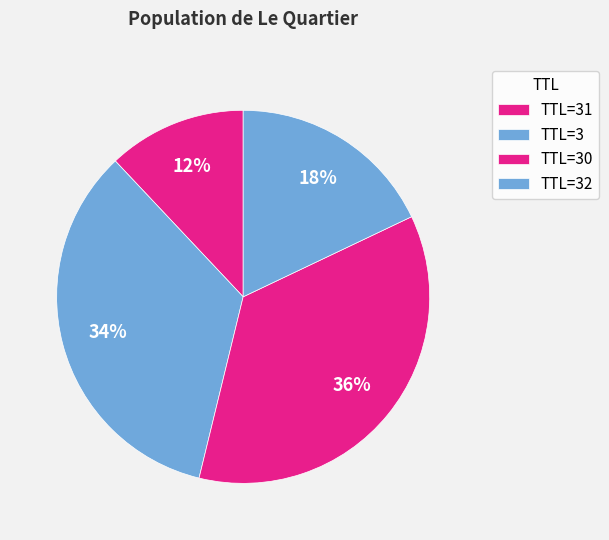

Is there a majority slice in this chart?

No